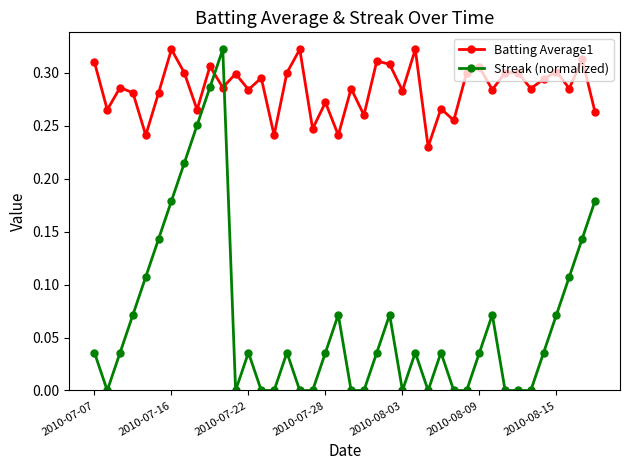

Which series has the largest range (max minus min)?

Streak (normalized)